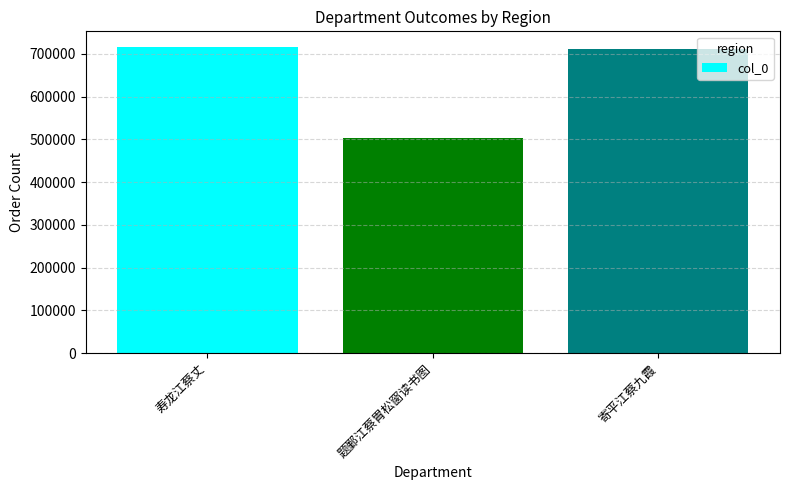

What is the difference between the maximum and second lowest values?

5450